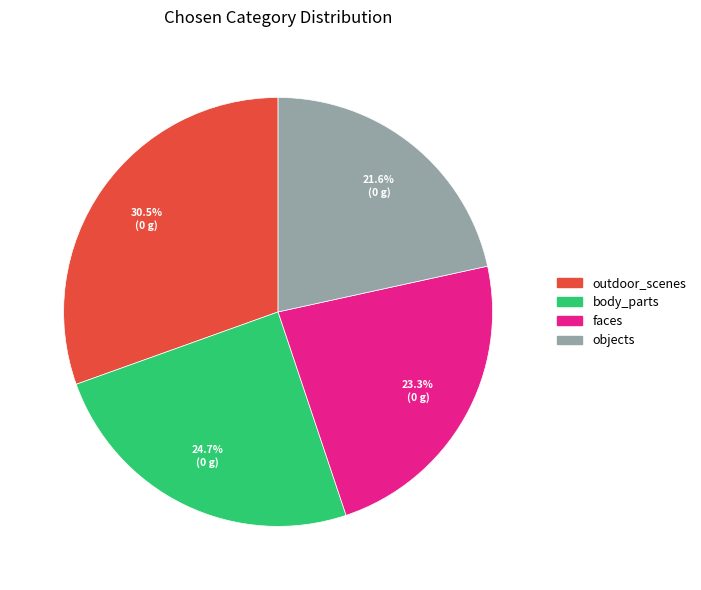

Does body_parts represent more than half of the total?

No